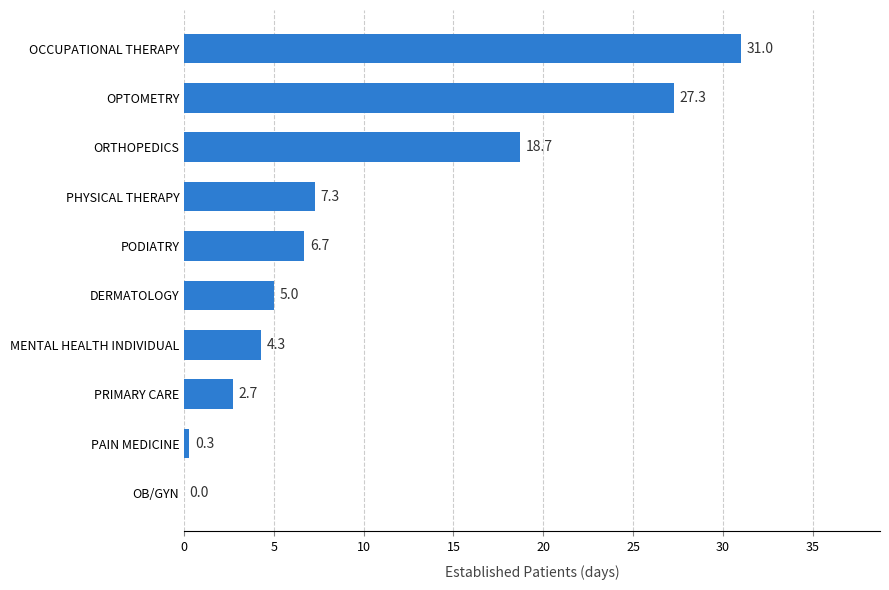

What is the greatest value displayed?

31.0